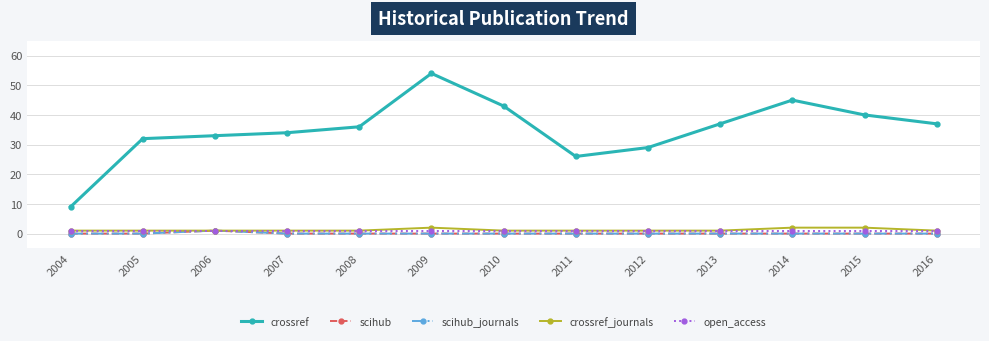

The value of crossref at 2012 is 29. True or false?

True